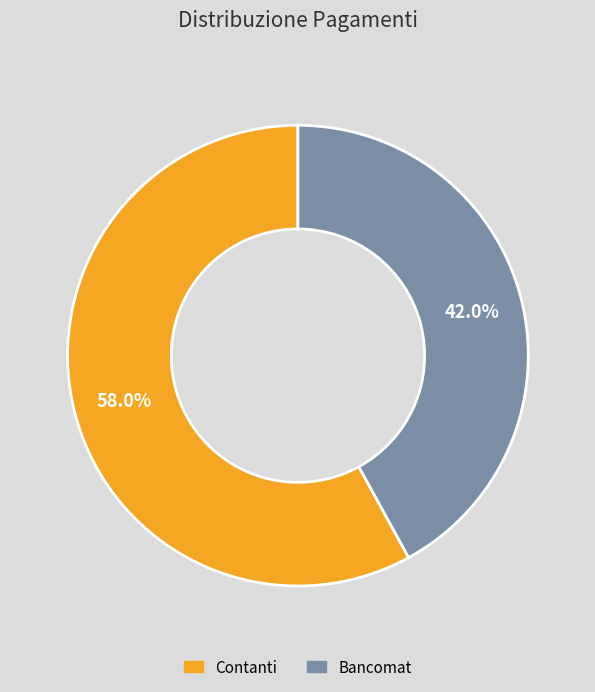

What percentage is the Bancomat slice, to the nearest percent?

42%